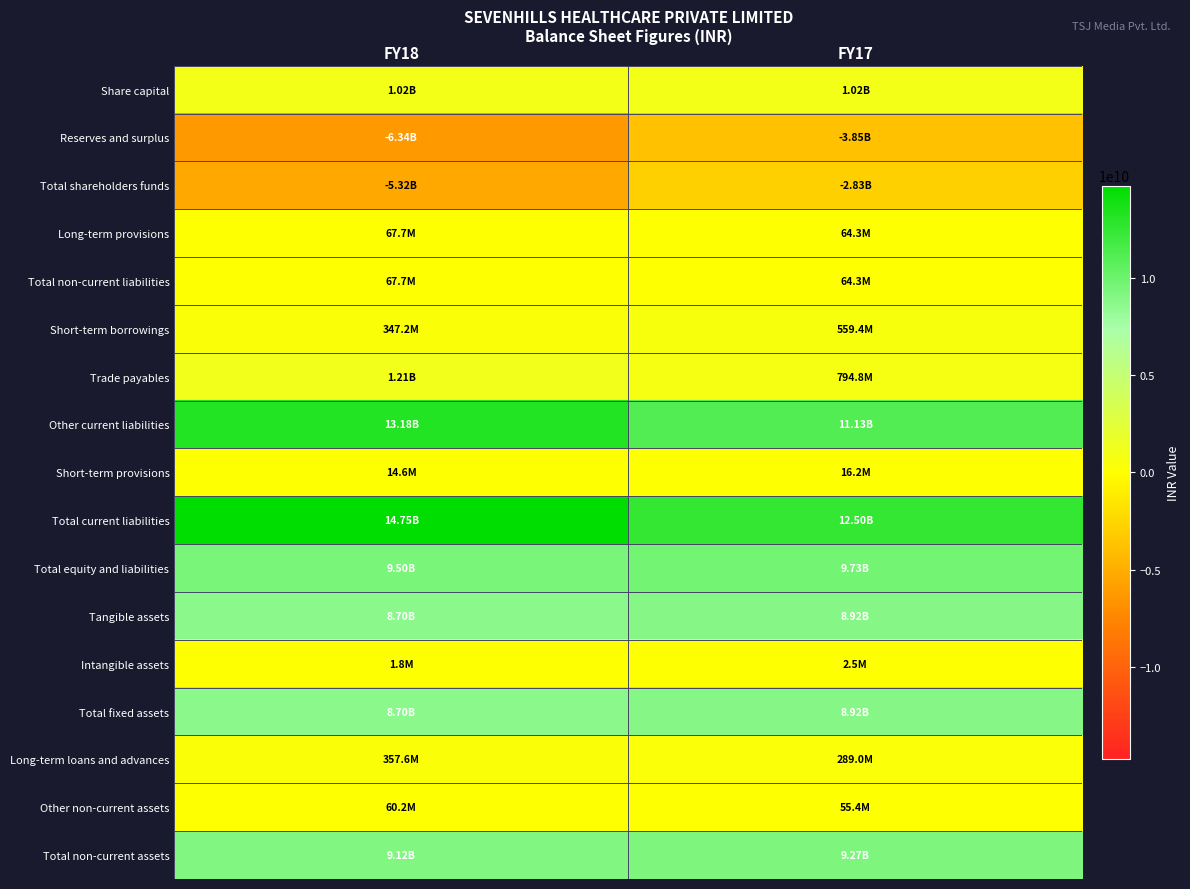

Reading left to right, transcribe all the data shown in this chart.

Share capital: FY18=1017035930	FY17=1017035930
Reserves and surplus: FY18=-6338656813	FY17=-3848059151
Total shareholders funds: FY18=-5321620883	FY17=-2831023221
Long-term provisions: FY18=67672070	FY17=64252583
Total non-current liabilities: FY18=67672070	FY17=64252583
Short-term borrowings: FY18=347245958	FY17=559403849
Trade payables: FY18=1206744886	FY17=794829279
Other current liabilities: FY18=13183944009	FY17=11129802152
Short-term provisions: FY18=14642104	FY17=16189684
Total current liabilities: FY18=14752576957	FY17=12500224964
Total equity and liabilities: FY18=9498628144	FY17=9733454326
Tangible assets: FY18=8698574207	FY17=8921756249
Intangible assets: FY18=1791800	FY17=2486767
Total fixed assets: FY18=8700366007	FY17=8924243016
Long-term loans and advances: FY18=357563169	FY17=289024756
Other non-current assets: FY18=60158851	FY17=55377051
Total non-current assets: FY18=9118091027	FY17=9268647823